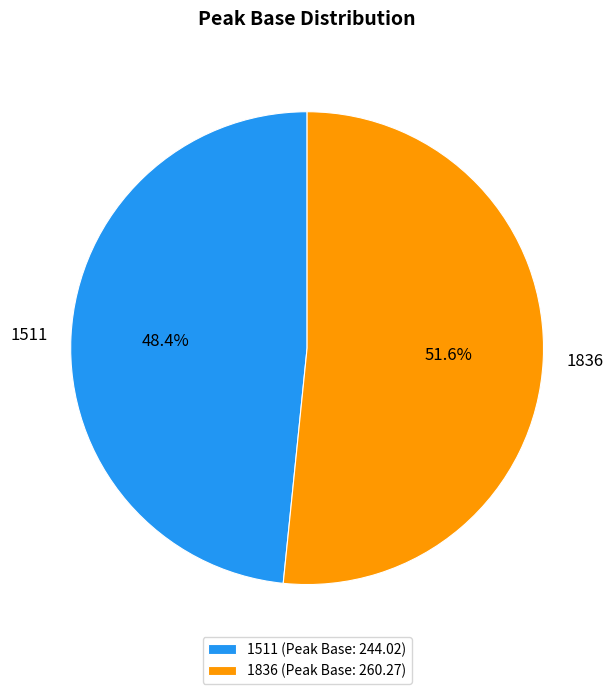

Which has a higher value, 1511 or 1836?

1836